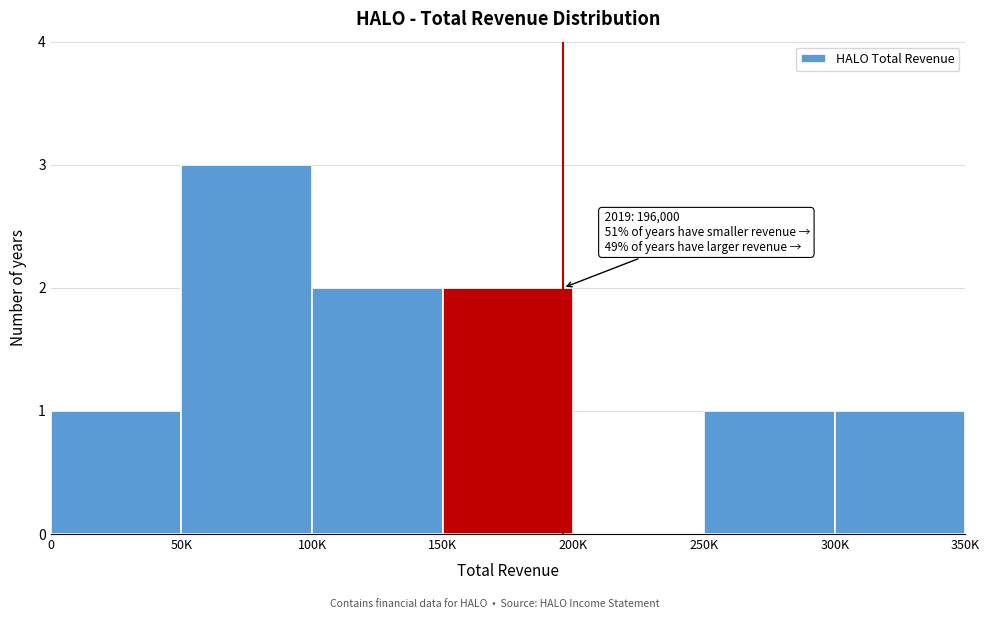

Reading right to left, transcribe all the data shown in this chart.

300K=1	250K=1	200K=0	150K=2	100K=2	50K=3	0=1